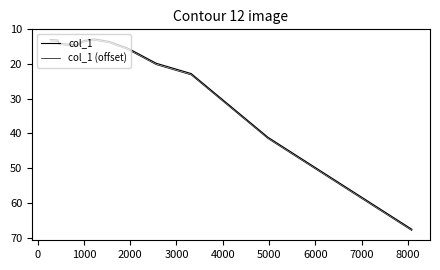

Reading left to right, transcribe all the data shown in this chart.

col_1: 12.9	13.1	13.9	14.0	14.0	14.5	13.2	12.8	13.5	15.4	19.8	22.7	41.1	67.6
col_1 (offset): 13.3	13.5	14.3	14.4	14.4	14.9	13.6	13.2	13.9	15.8	20.2	23.1	41.5	68.0